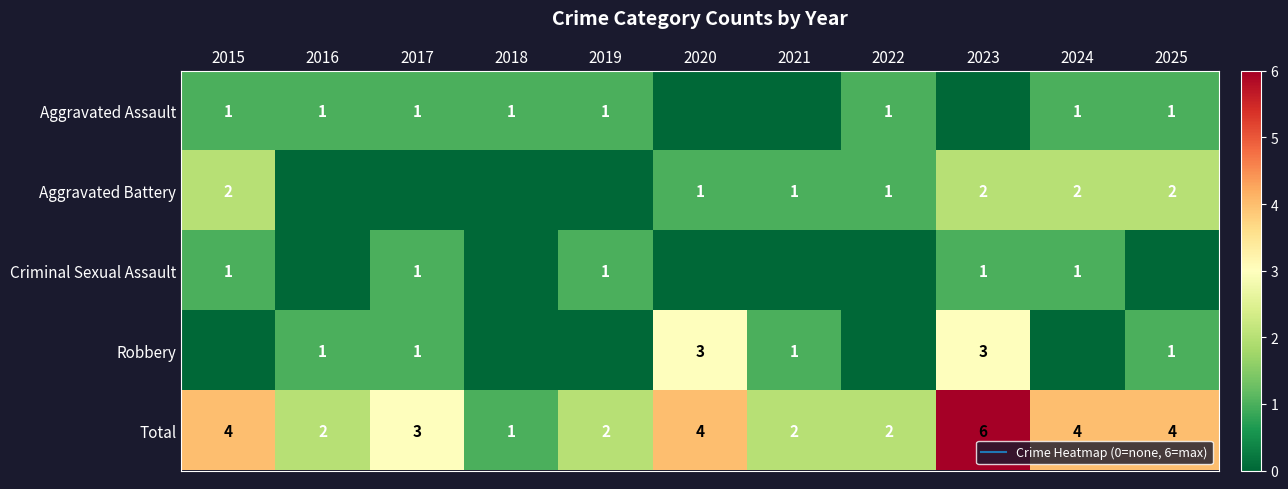

At which label does Robbery first exceed 1?

2020